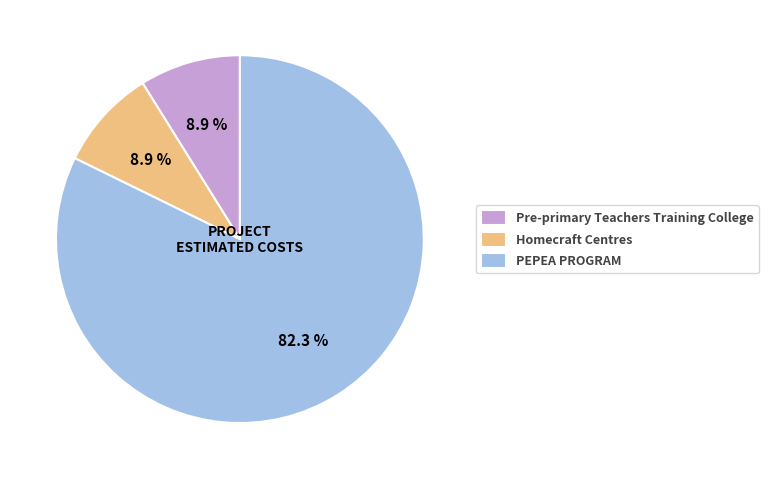

How many slices are in this pie chart?

3